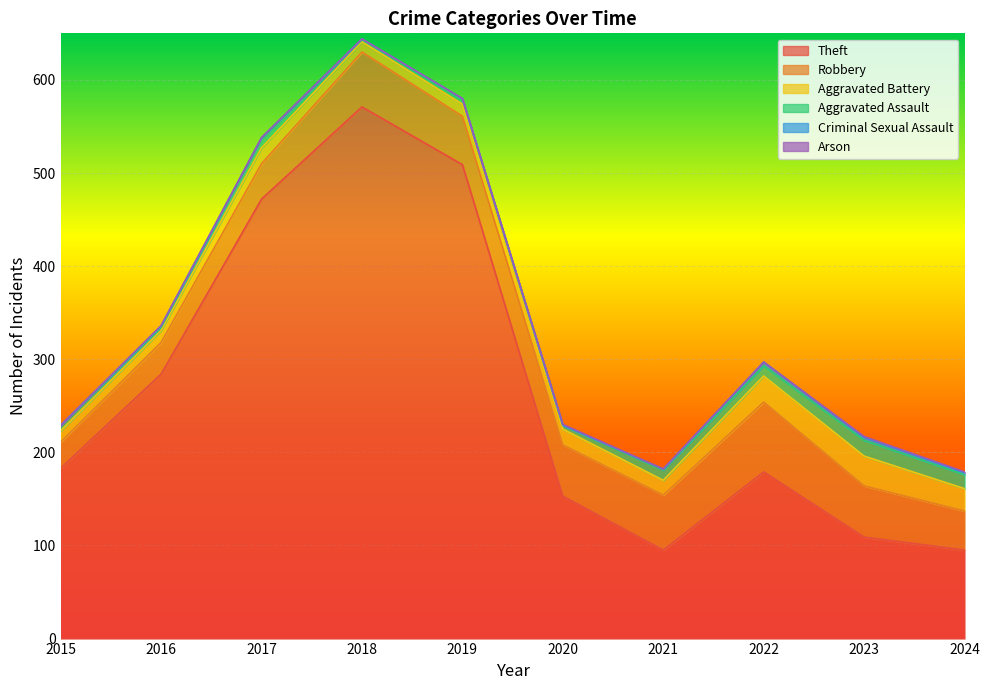

Is it true that Aggravated Assault equals 6 at 2015?

True